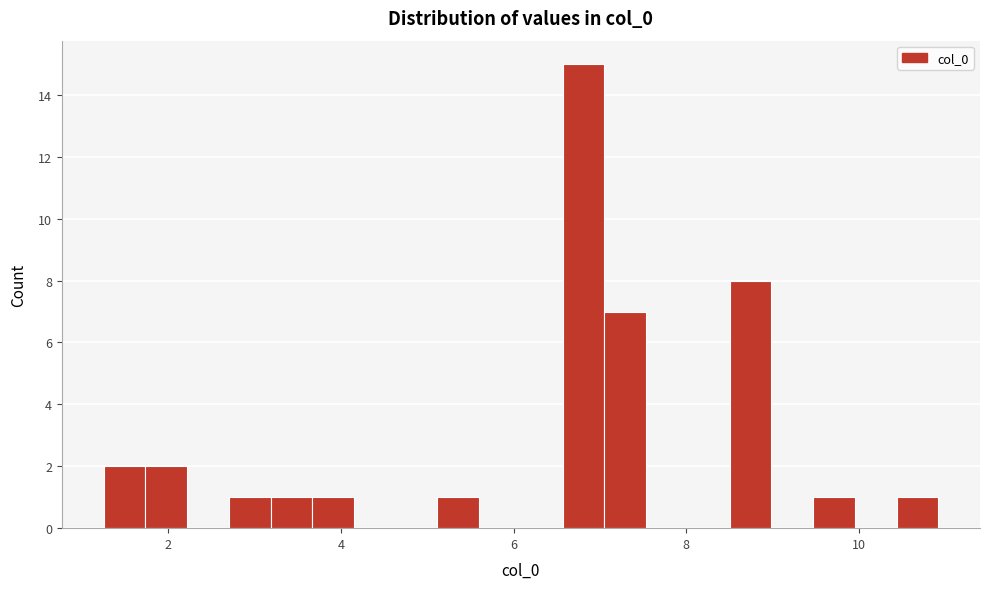

Around what value on the x-axis is the tallest bar? Give the approximate position of its centre, as read against the axis.

6.8